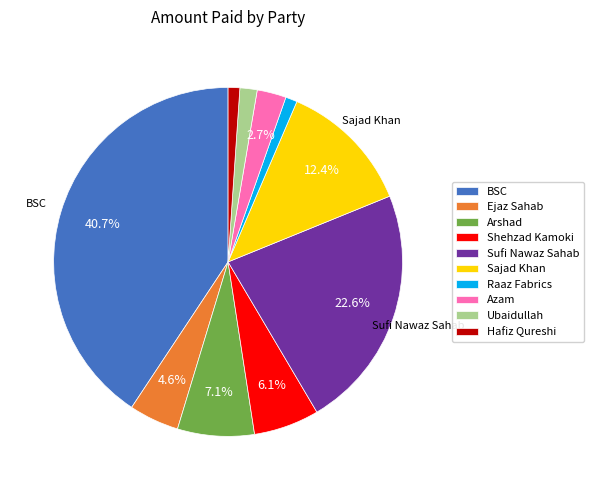

To the nearest percent, what is the combined percentage of Sufi Nawaz Sahab and Ubaidullah?

24%